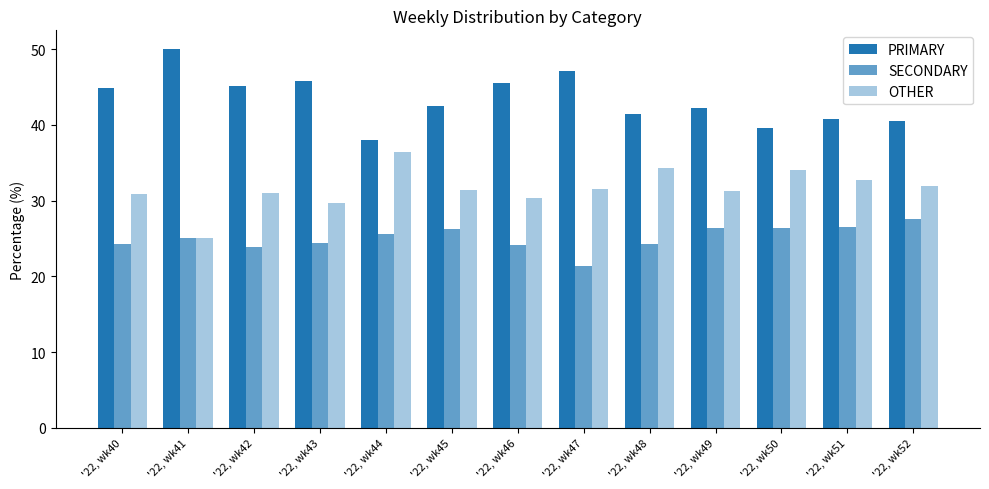

What is the sum of all PRIMARY values?

563.6